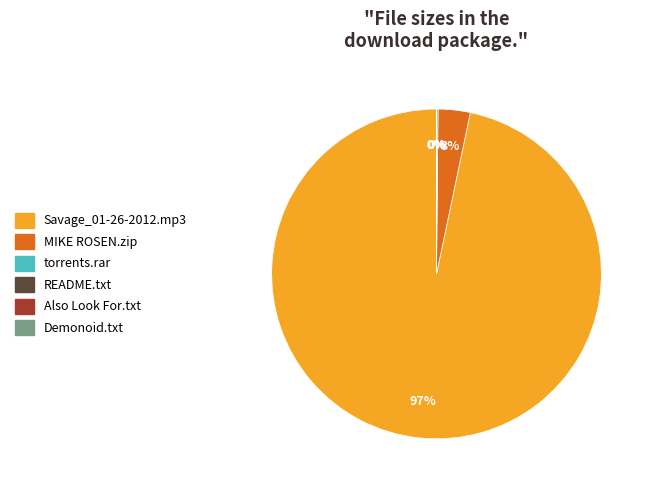

To the nearest percent, what is the average slice percentage?

17%